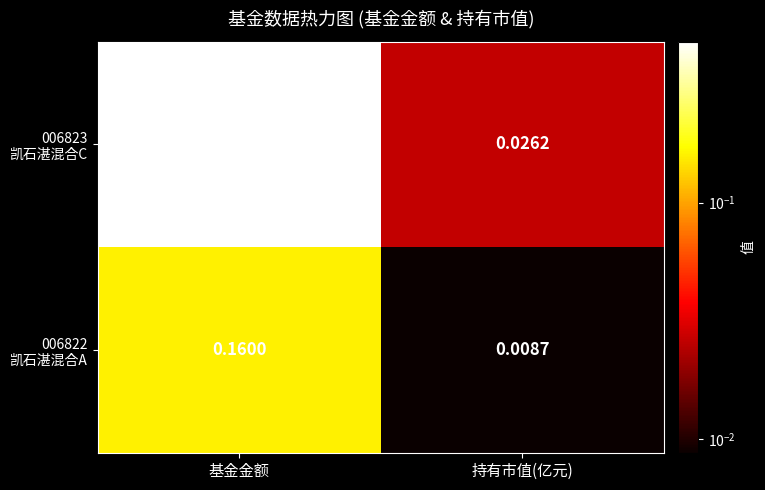

At which category is the sum across all series the highest?

基金金额